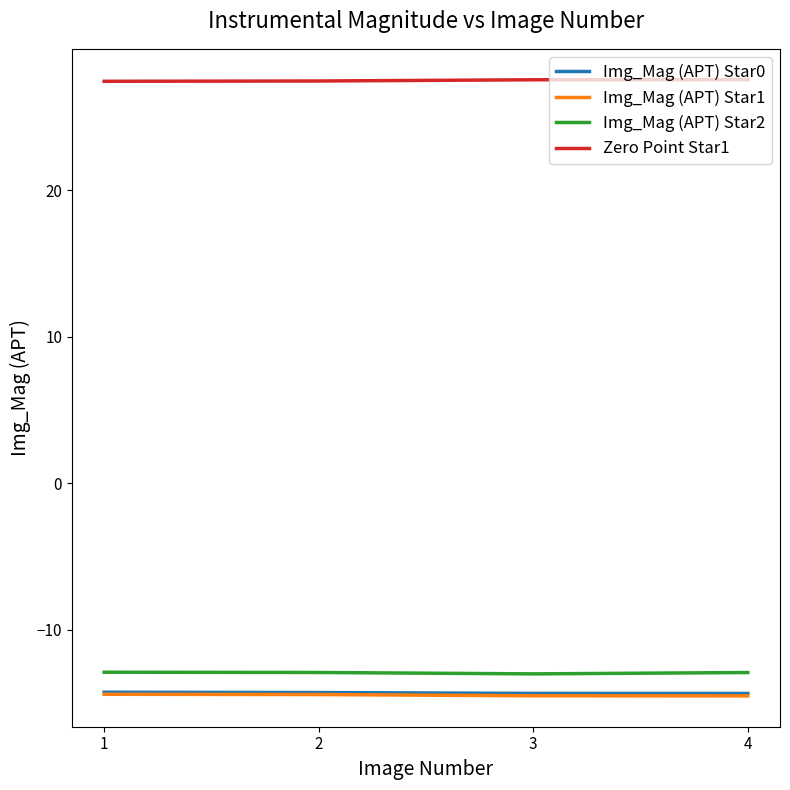

True or false: Img_Mag (APT) Star2 and Zero Point Star1 intersect in this chart.

False